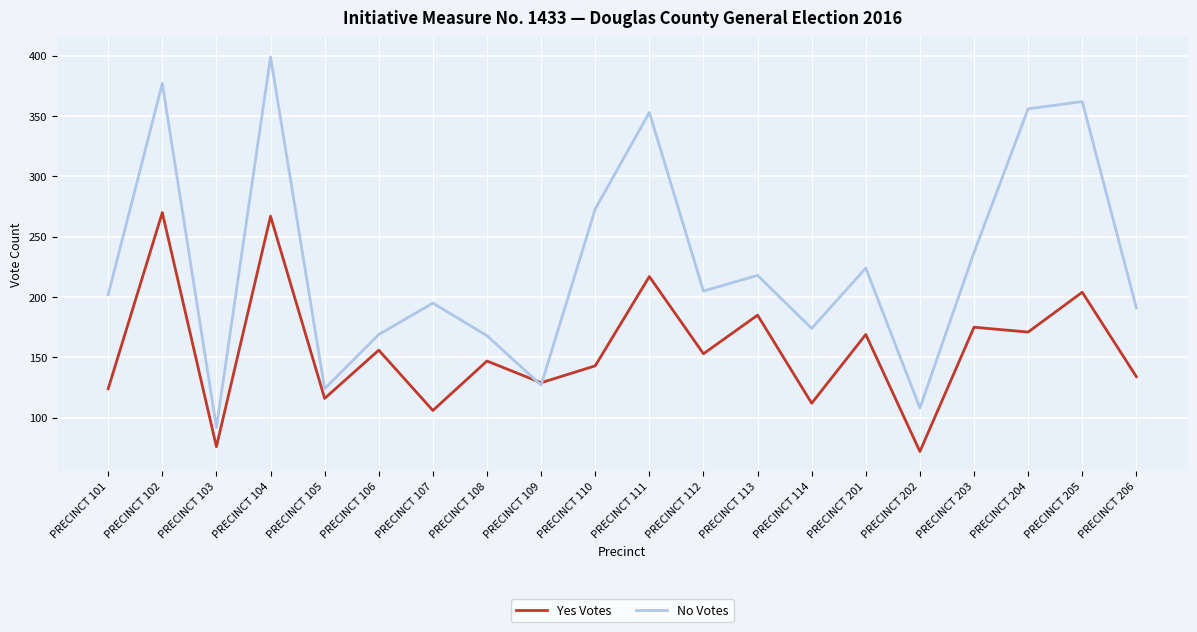

Which category has the lowest value across all series?

PRECINCT 202